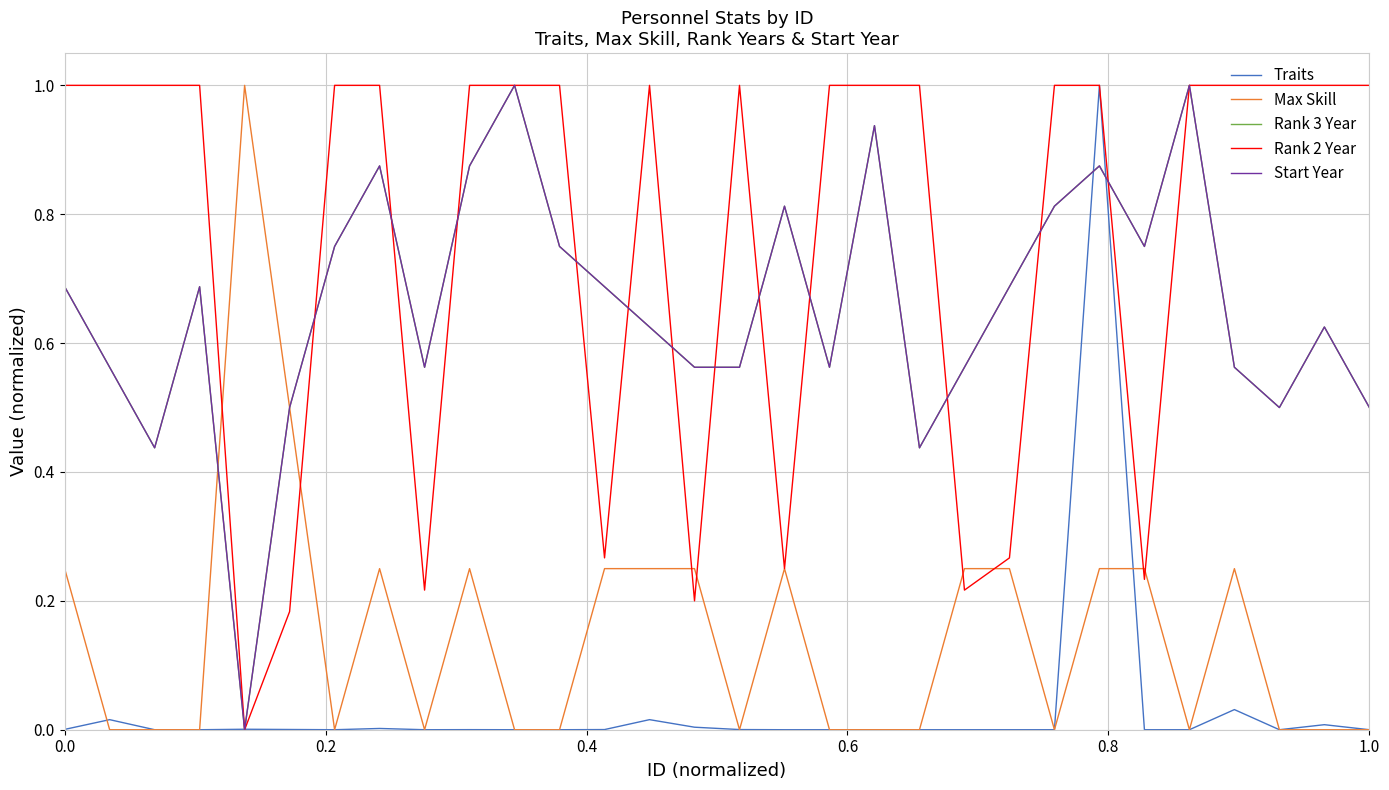

At which category does Rank 3 Year reach its first local valley?

0.4